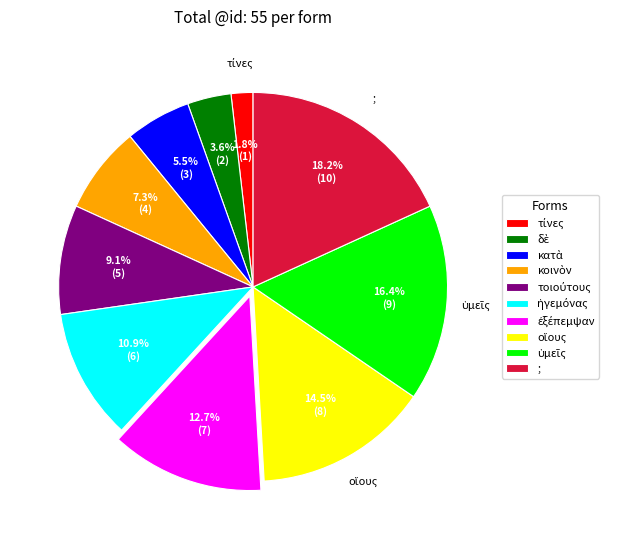

What percentage is NOT represented by ;?

81.8%